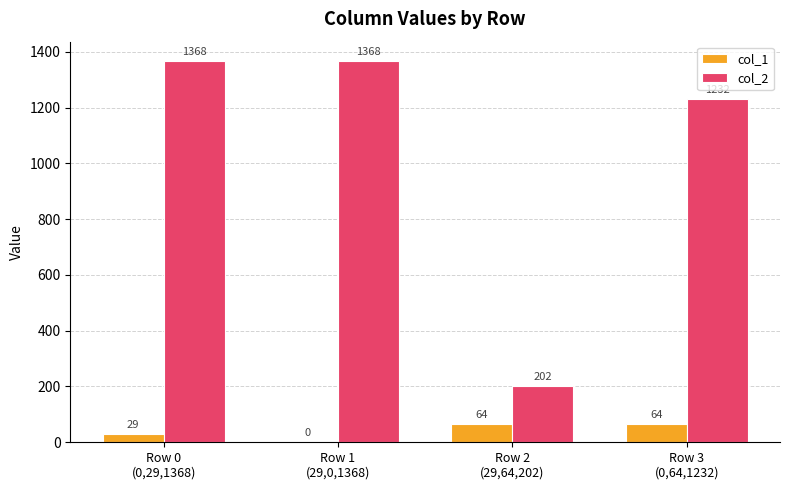

What are all the series names shown in the legend?

col_1, col_2